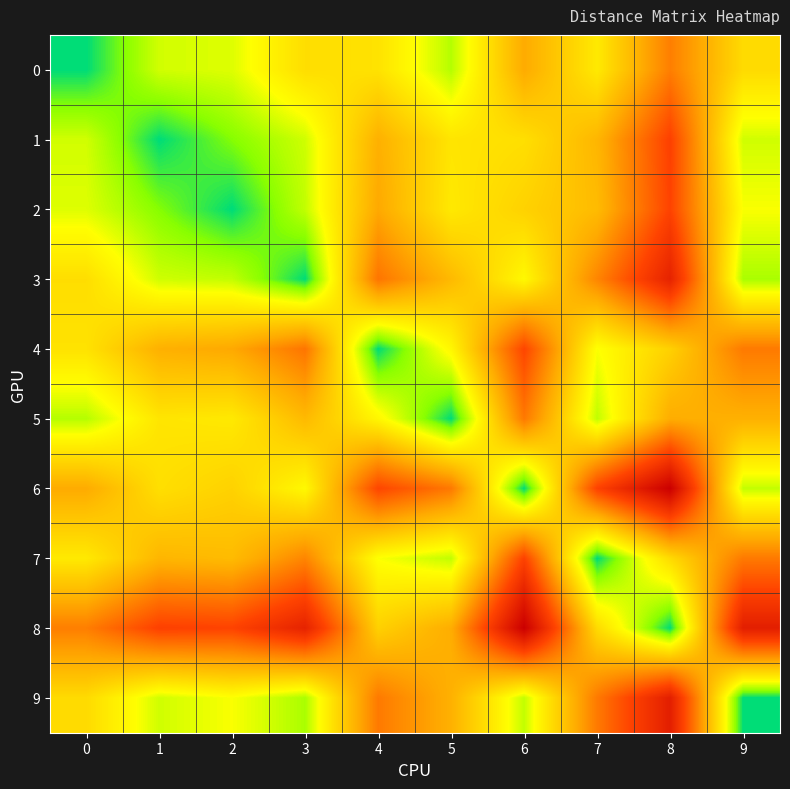

At 9, list the series in order from largest to smallest.

8, 7, 4, 5, 0, 2, 1, 6, 3, 9